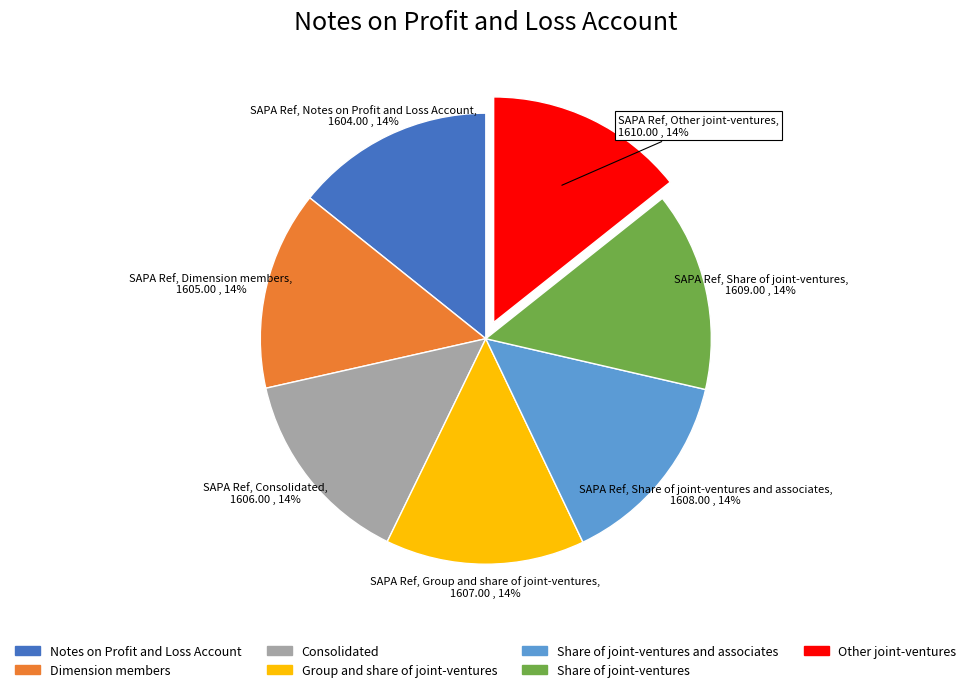

Is there any slice that represents more than half of the pie?

No